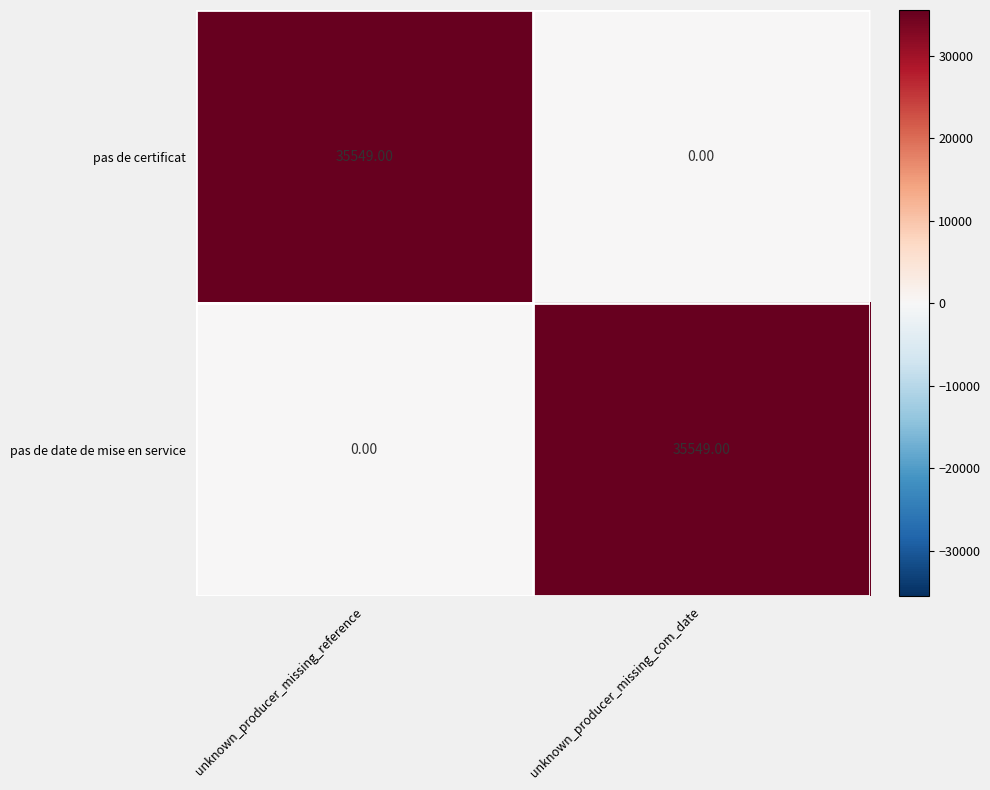

At how many categories does at least one series exceed 3964?

2